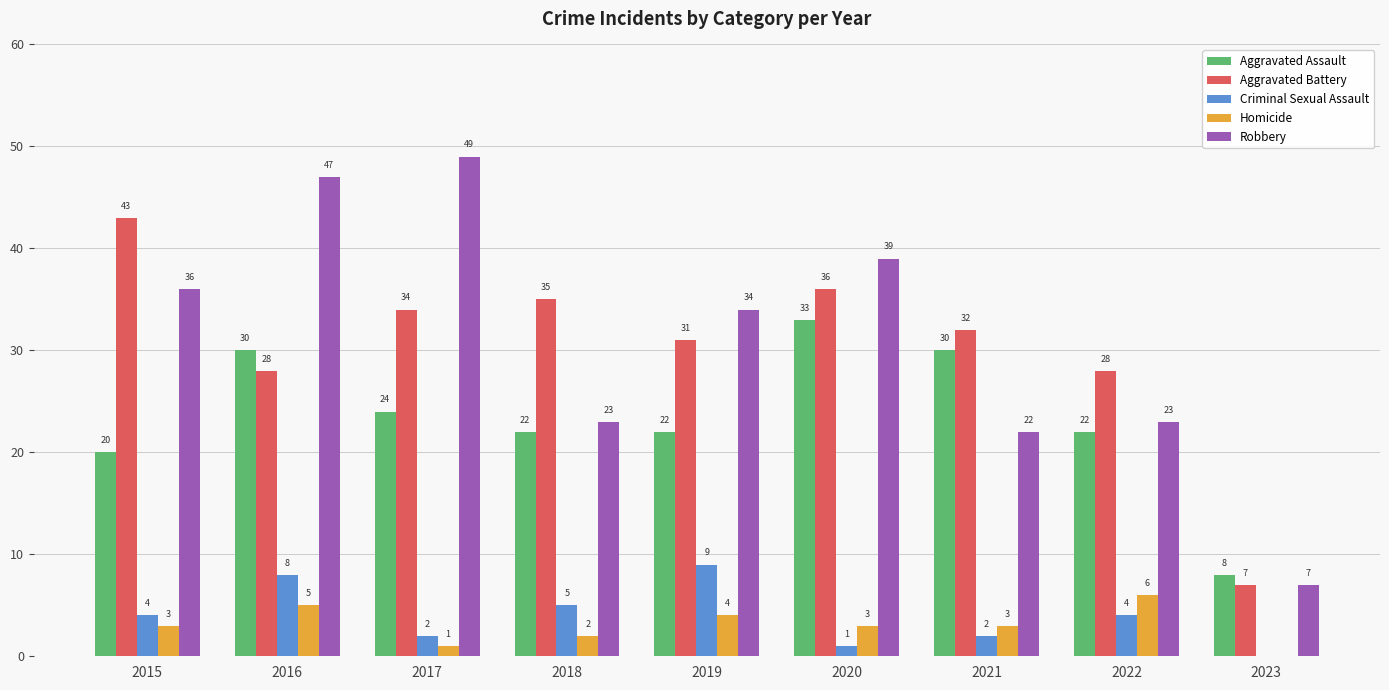

How many data points does each series have?

9